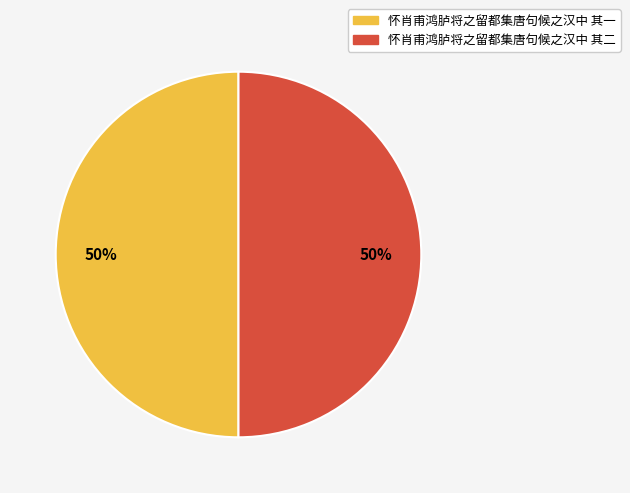

The 怀肖甫鸿胪将之留都集唐句候之汉中 其一 slice represents 44% of the pie. True or false?

False